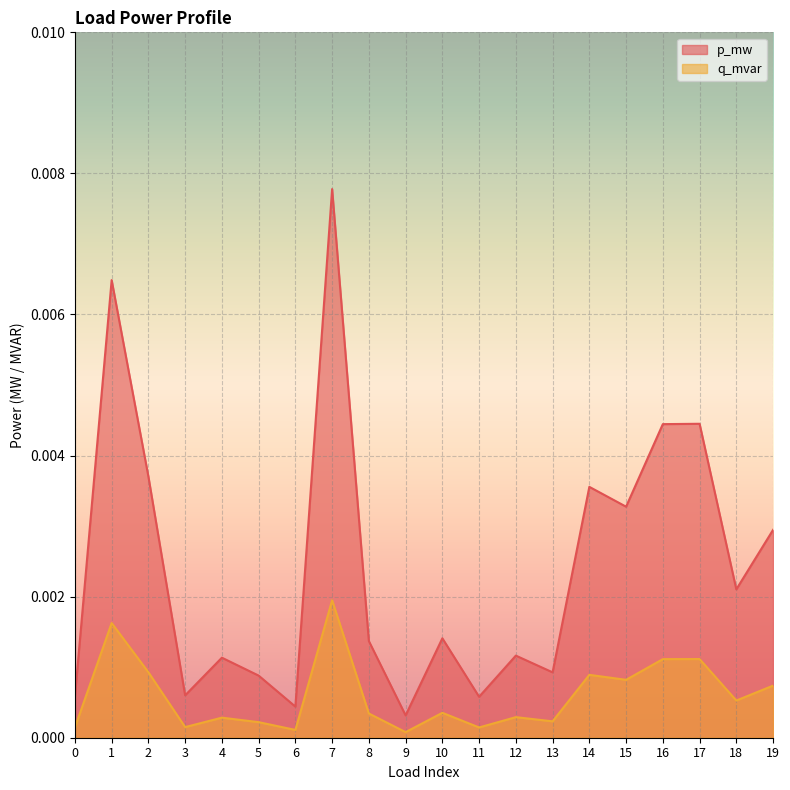

How many lines are shown in the chart?

2